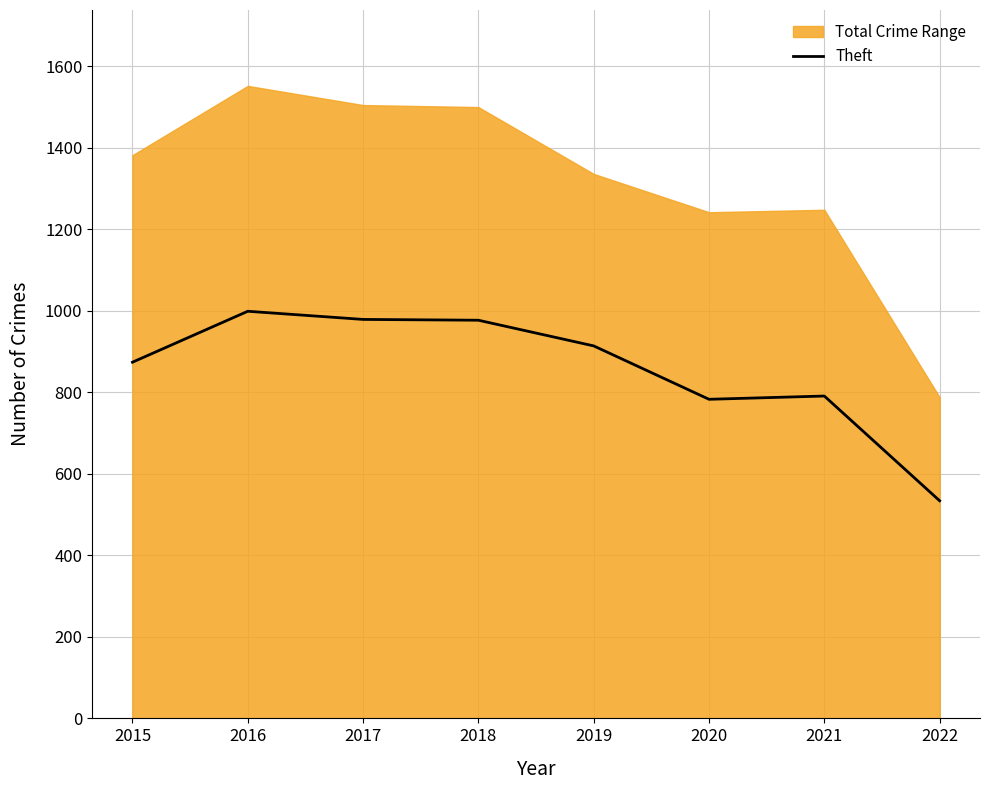

Does the chart display data point markers on the line(s)?

No